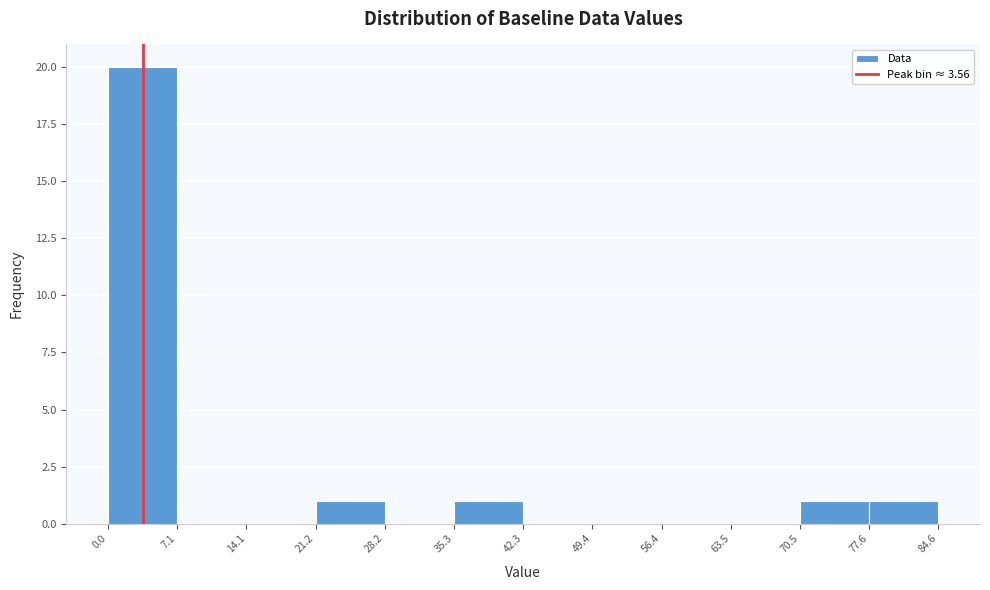

Reading left to right, list every bar in this chart as the range it spans on the x-axis followed by its height. The values are not printed on the chart, so give them approximately, as read against the axis.

0.0 to 7.1: 20
7.1 to 14.1: 0
14.1 to 21.2: 0
21.2 to 28.2: 1
28.2 to 35.3: 0
35.3 to 42.3: 1
42.3 to 49.4: 0
49.4 to 56.4: 0
56.4 to 63.5: 0
63.5 to 70.5: 0
70.5 to 77.6: 1
77.6 to 84.6: 1